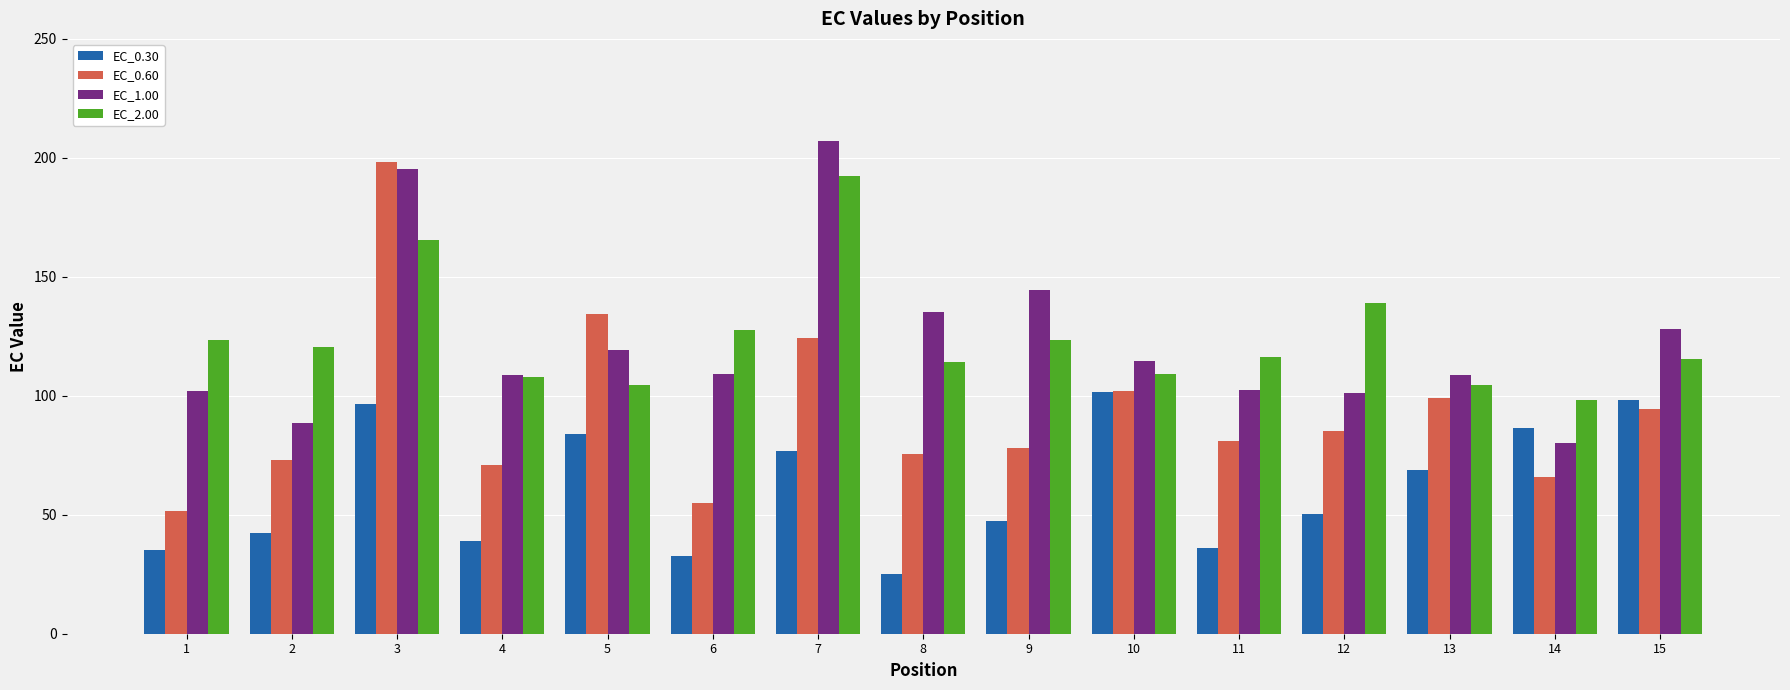

What is the minimum value for EC_0.30?

24.9